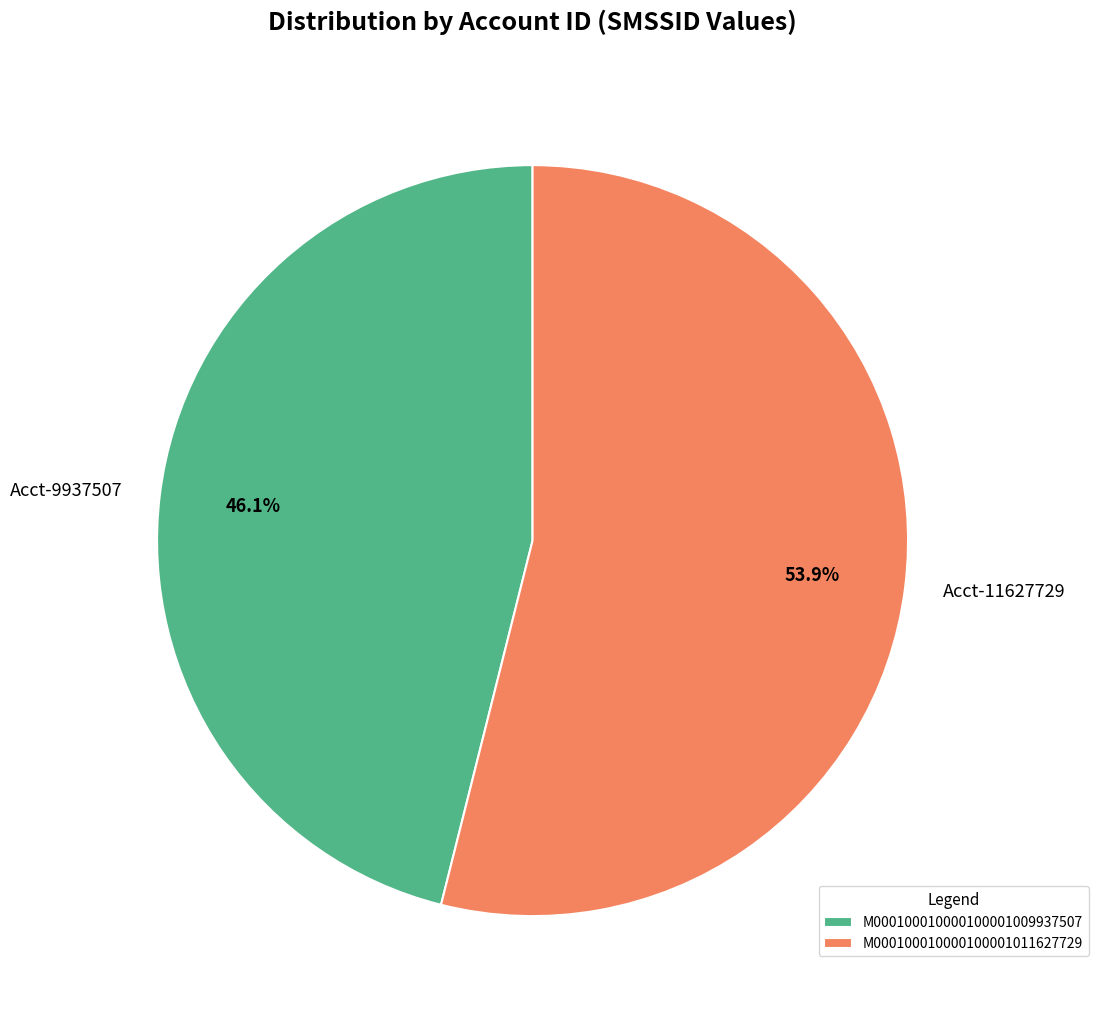

The M000100010000100001009937507 slice represents 36% of the pie. True or false?

False